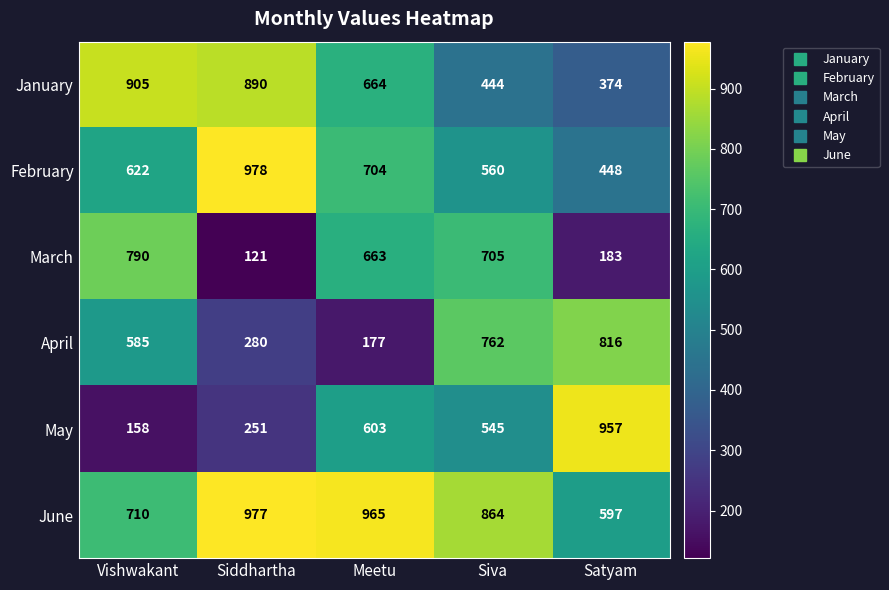

Where does the June series first go above 864?

Siddhartha